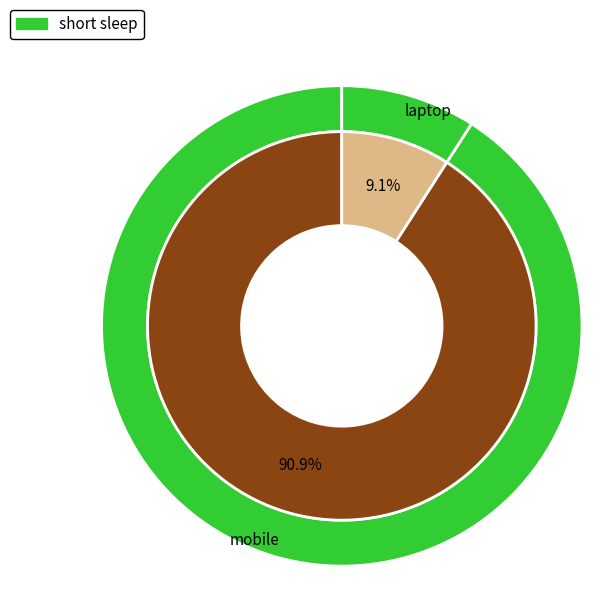

Count the number of slices in the pie.

2